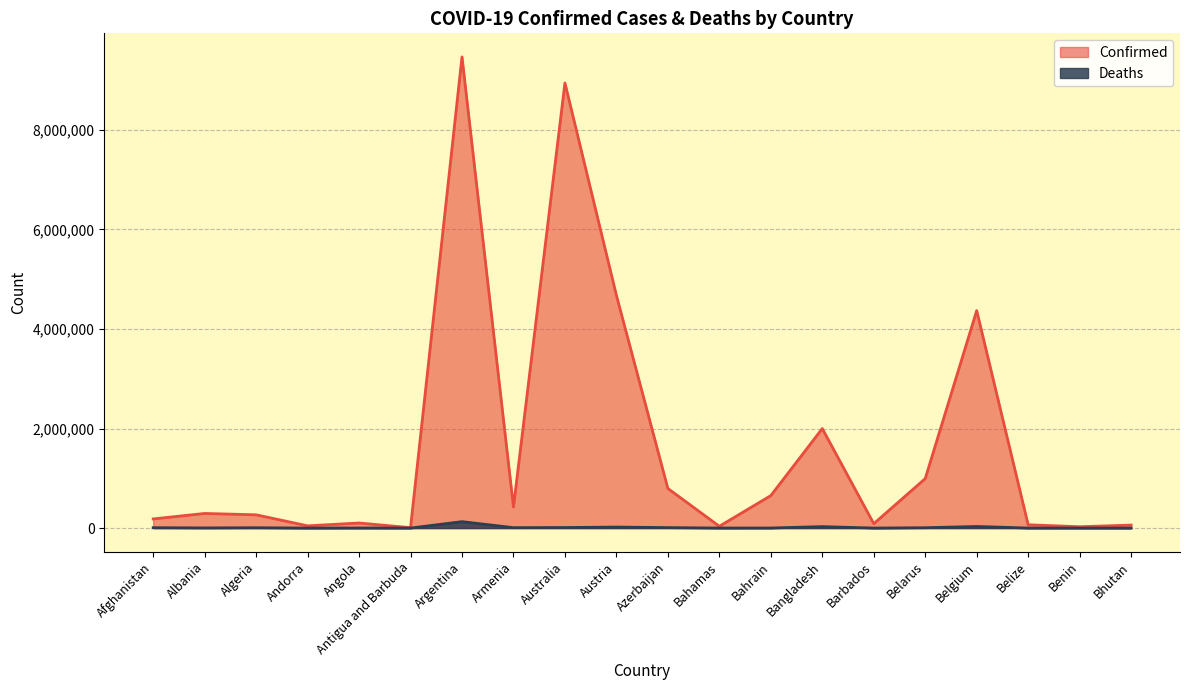

At how many categories does at least one series exceed 4833071?

2